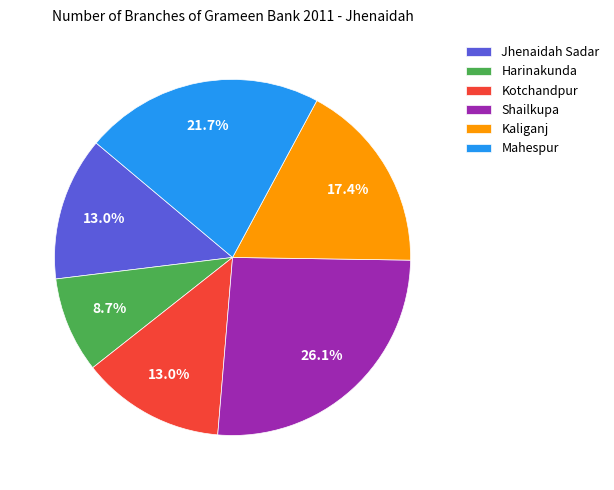

Combined, what portion of the pie is Jhenaidah Sadar and Kaliganj?

30.4%